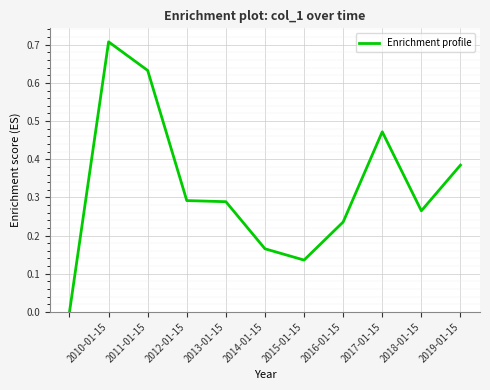

Does the chart have visible grid lines?

Yes